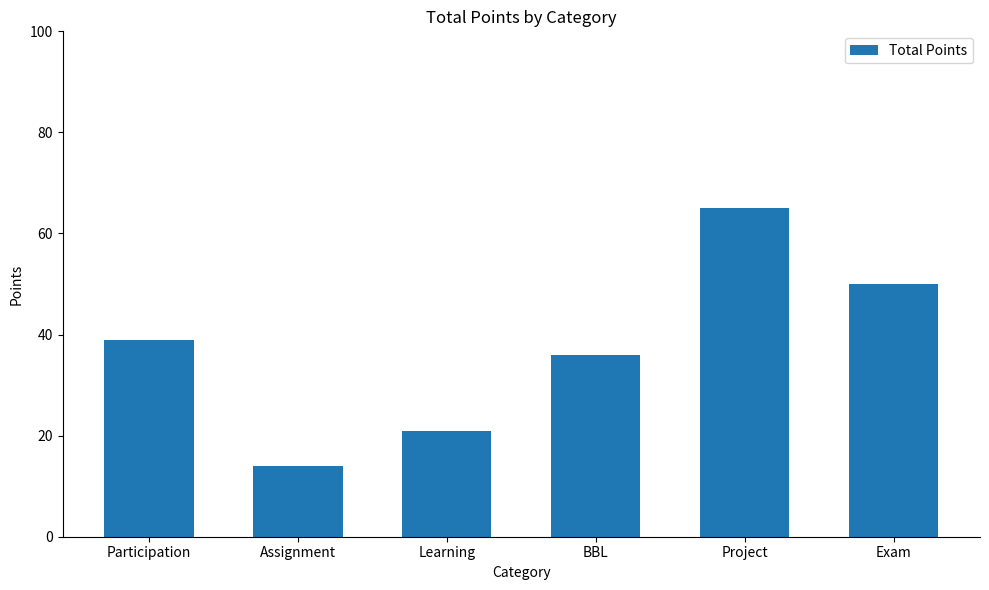

The chart shows a value of 92 at Project. True or false?

False